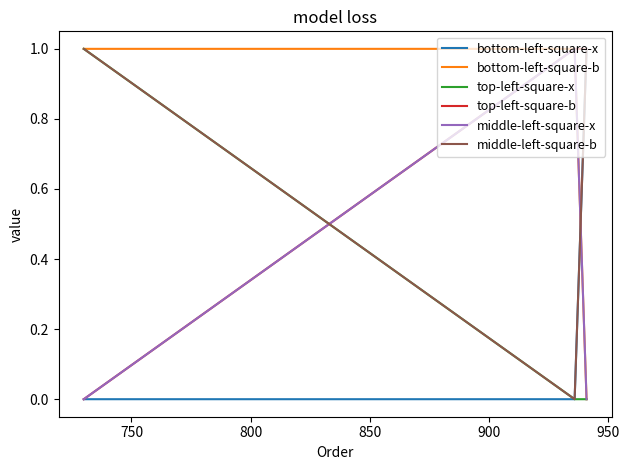

What is the difference between the maximum and minimum values in the middle-left-square-x series?

1